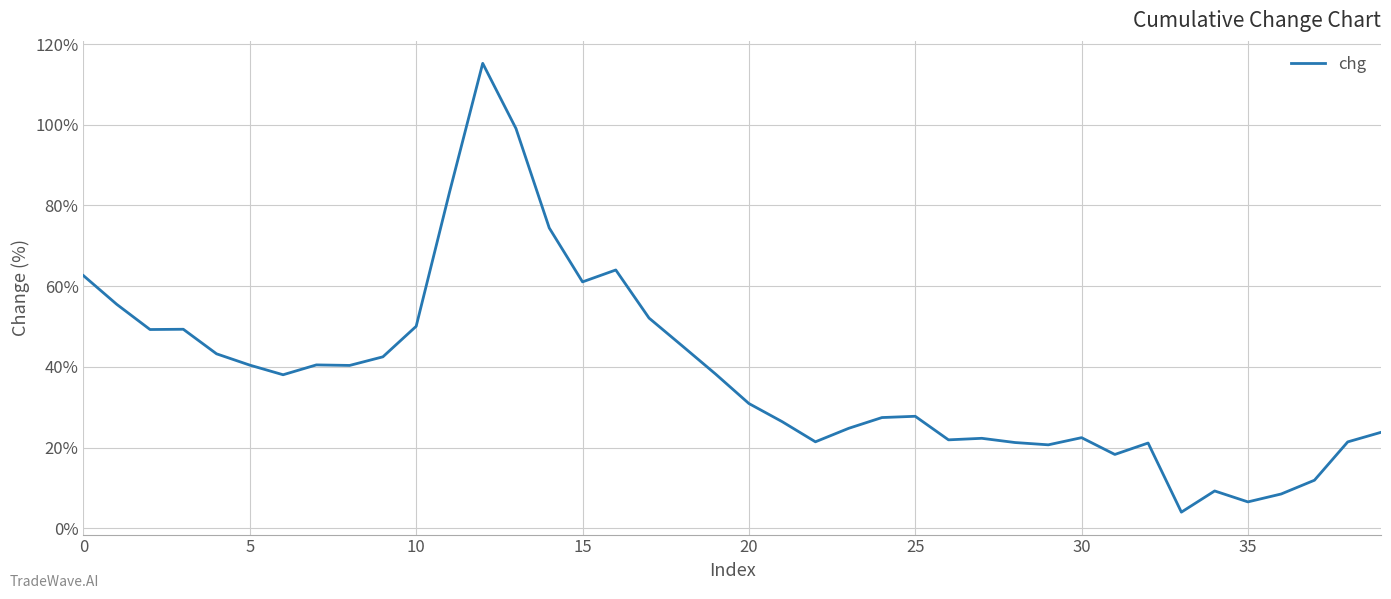

What is the greatest value displayed?

115.2